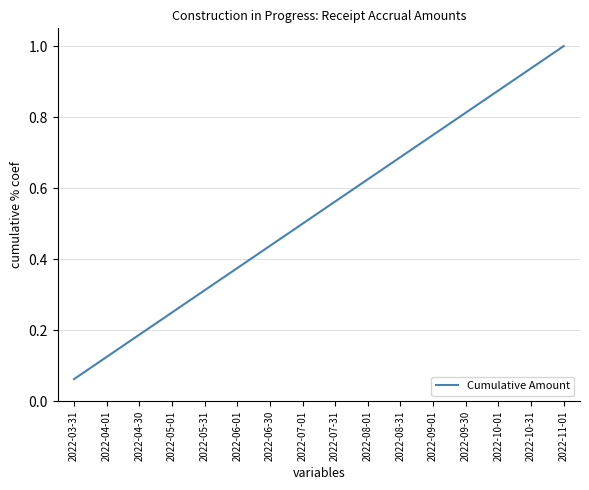

The chart shows a value of 1.0 at 2022-11-01. True or false?

True